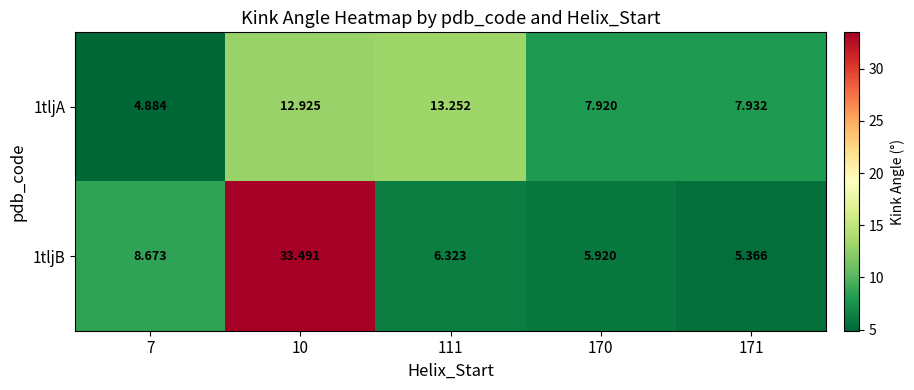

How many data points in 1tljB are above 6?

3